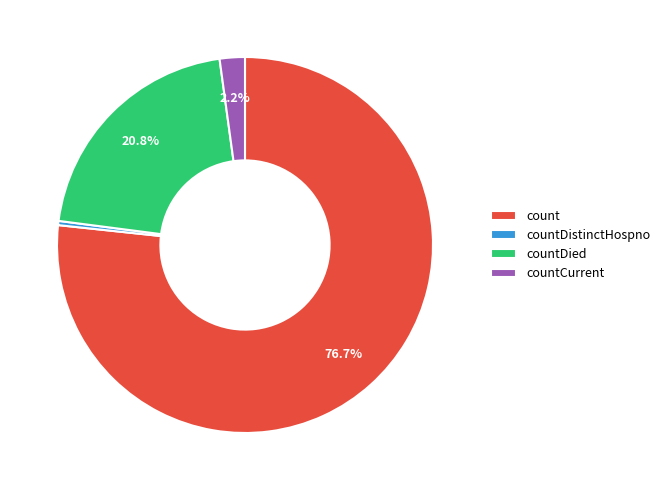

Which slice is the largest?

count